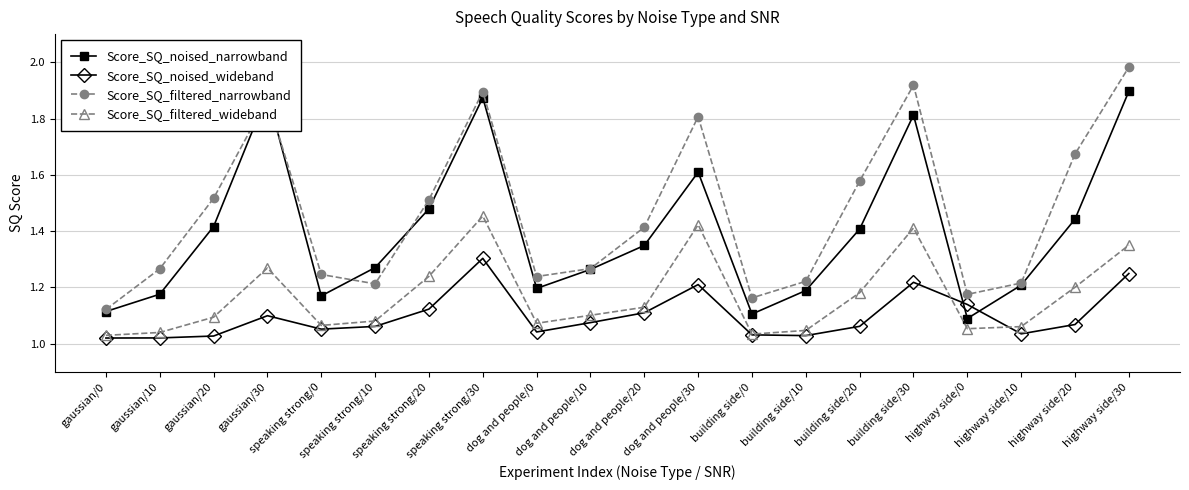

How many Score_SQ_noised_narrowband values are between 1 and 2?

20